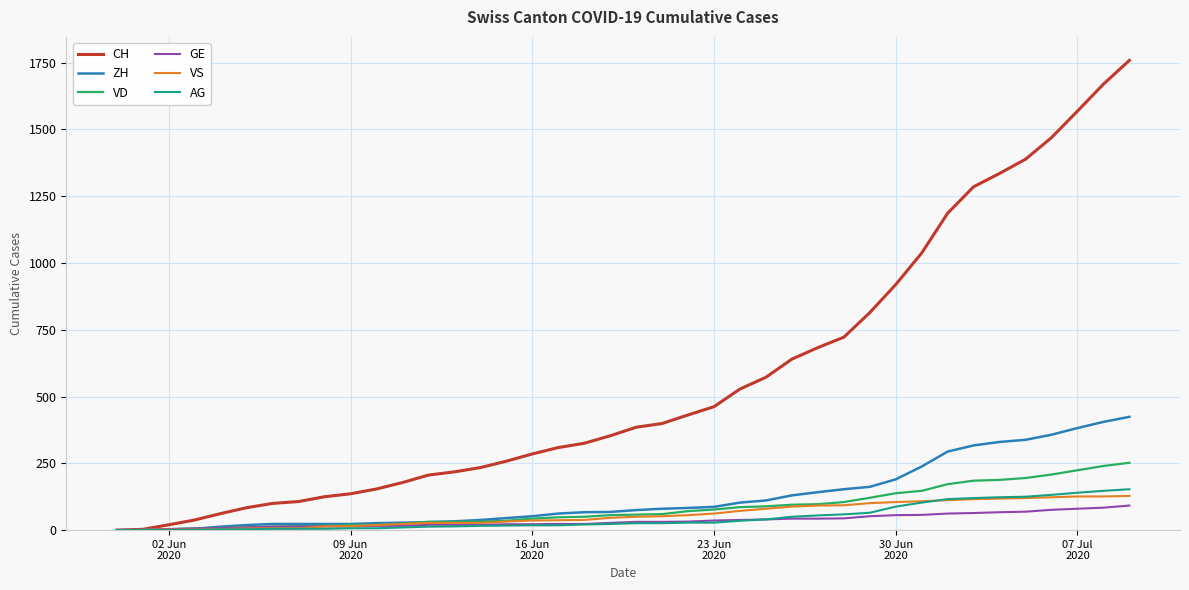

How many distinct data groups are displayed?

6